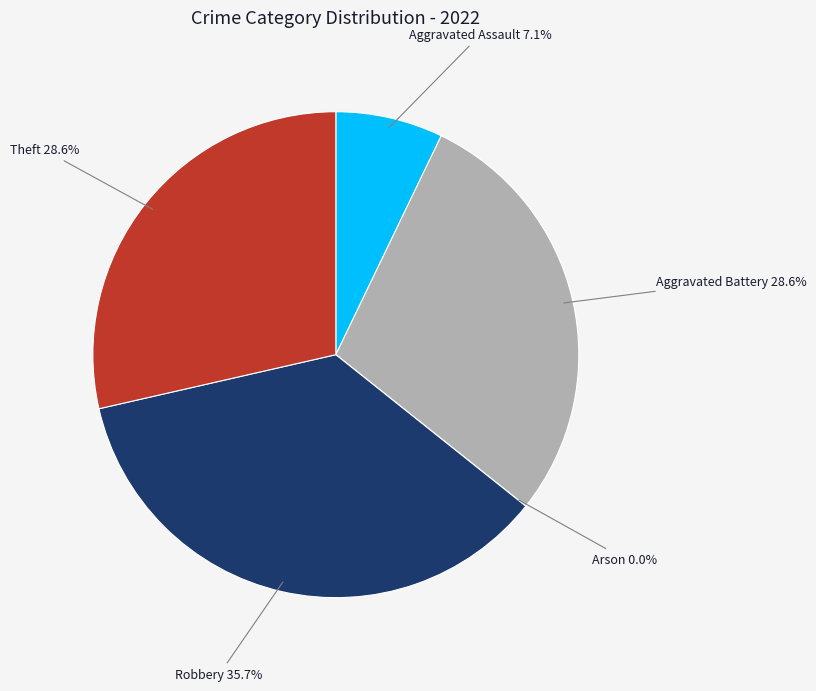

How many segments does this pie chart have?

5